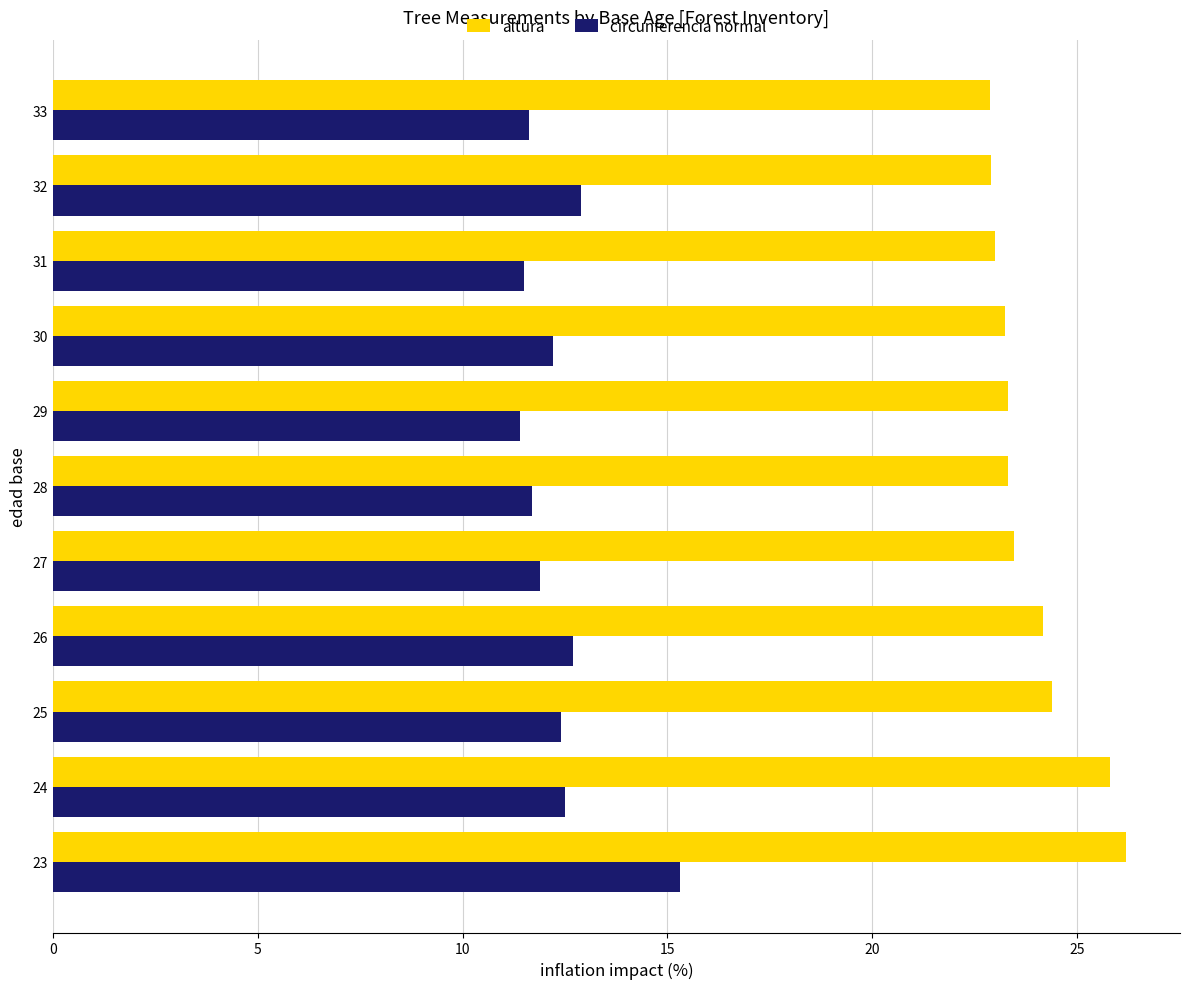

What are all the series names shown in the legend?

altura, circunferencia normal